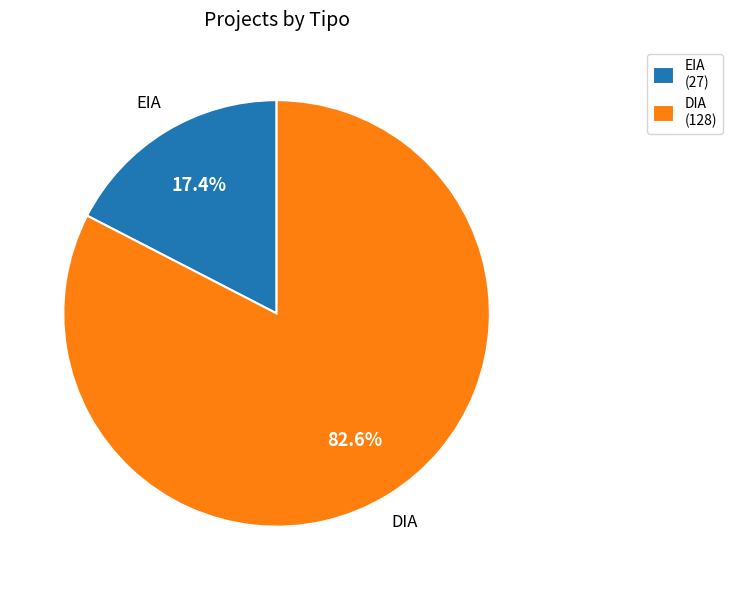

To the nearest percent, what portion does DIA represent?

83%